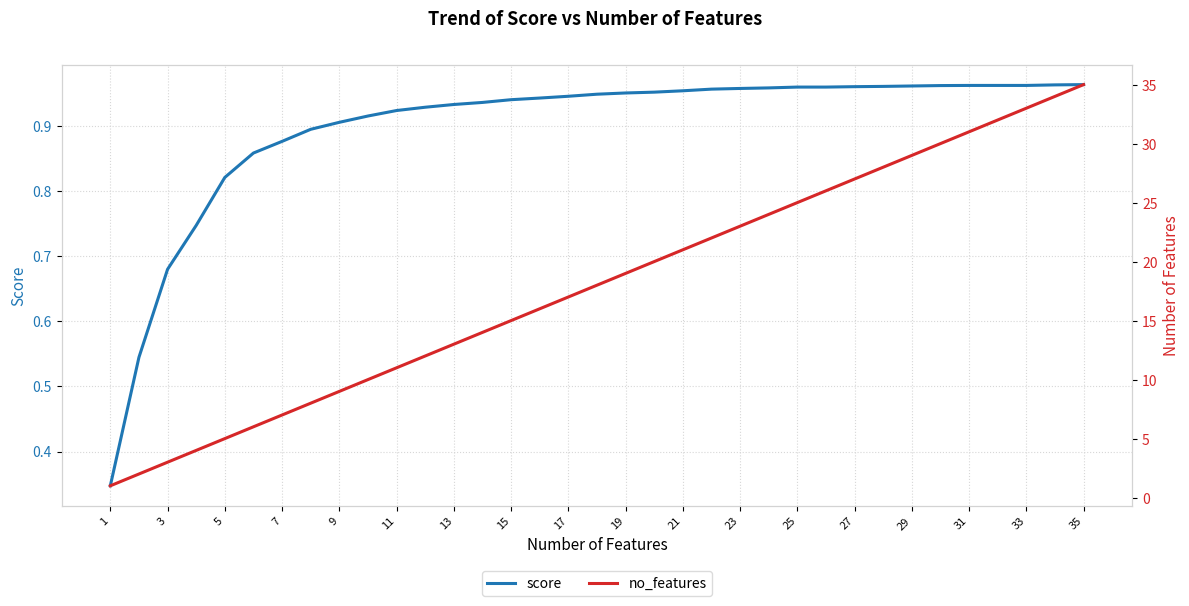

Is it true that score equals 0.2 at 33?

False